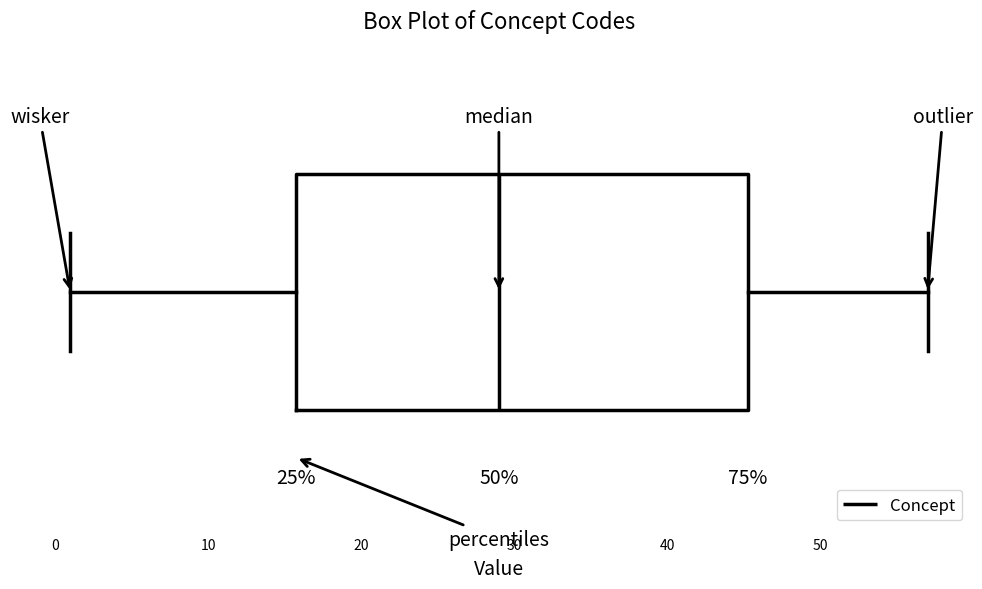

Transcribe this box plot: give where the median line is, the range the box spans, and where the two whiskers end, as read against the x-axis. The values are not printed on the chart, so give them approximately, as read against the axis.

median 29, box 16 to 45, whiskers 1 to 57